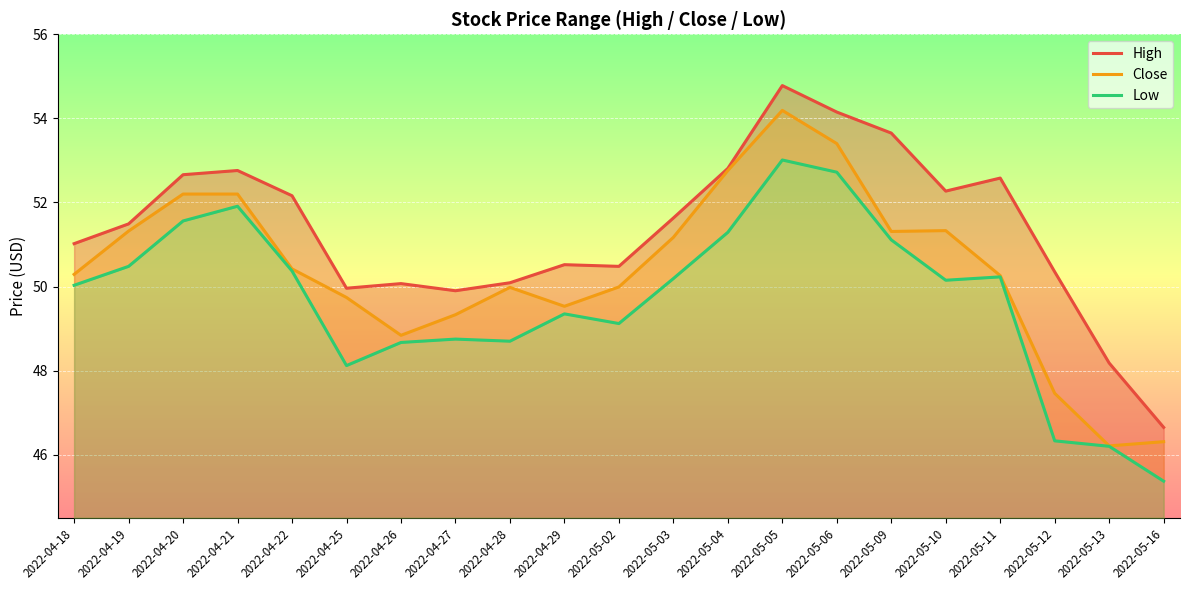

True or false: Low and Close cross at least once.

False